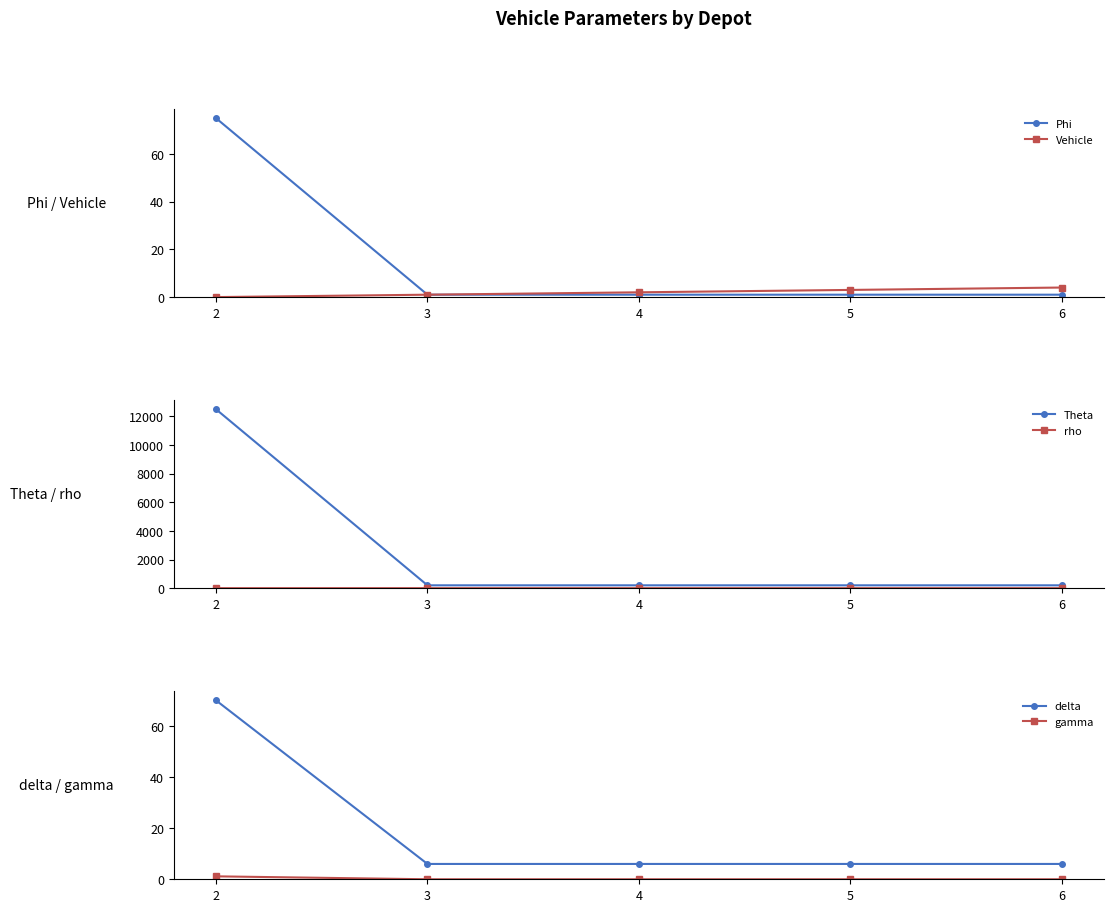

Read the delta value at 6.

6.0